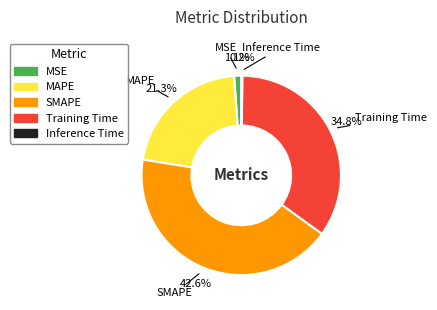

What portion of the pie excludes Training Time?

65.2%